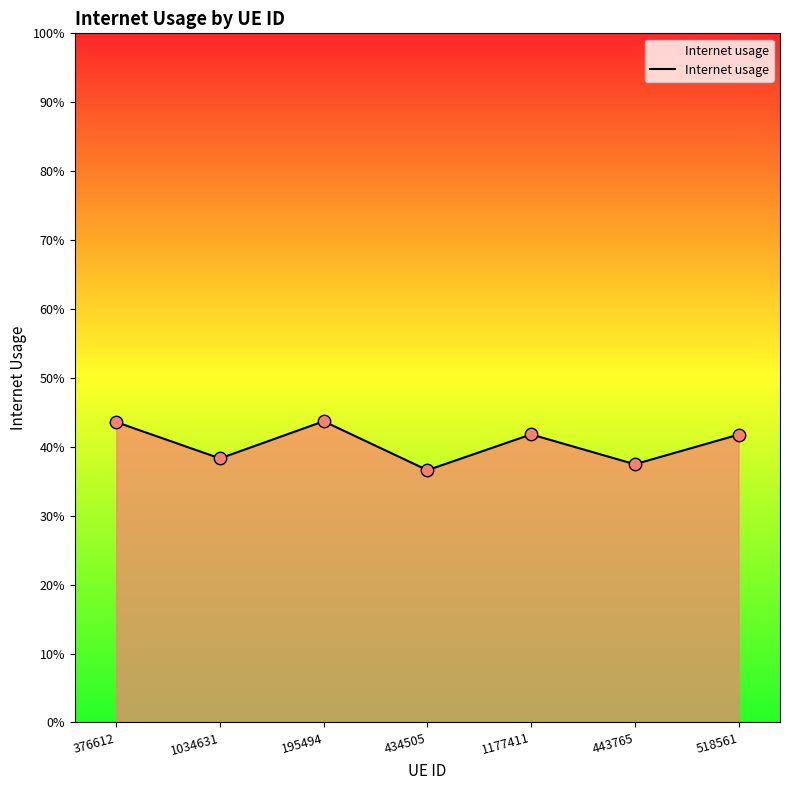

Between 376612 and 518561, which is larger?

376612